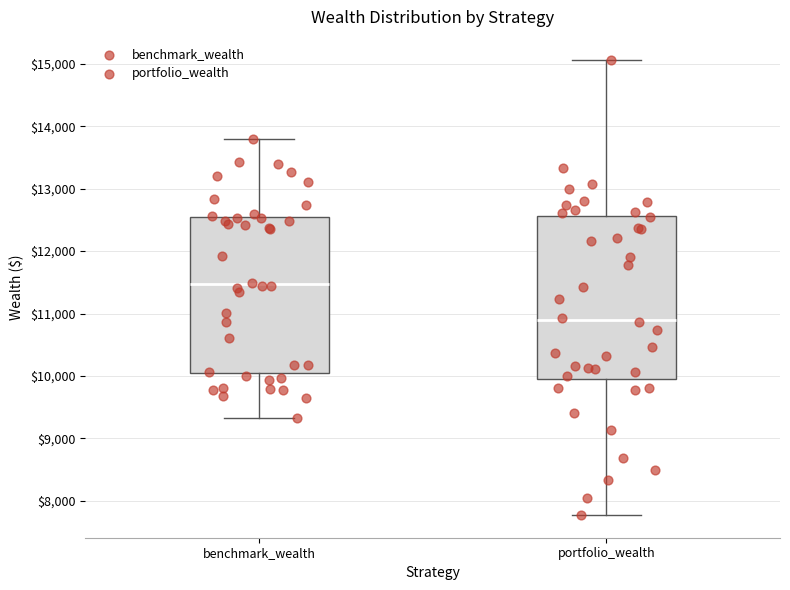

Reading left to right, transcribe this box plot: for each box, give where its median line is, the range the box spans, and where its two whiskers end, as read against the y-axis. The values are not printed on the chart, so give them approximately, as read against the axis.

benchmark_wealth: median 11500, box 10100 to 12500, whiskers 9300 to 13800
portfolio_wealth: median 10900, box 10000 to 12600, whiskers 7800 to 15100